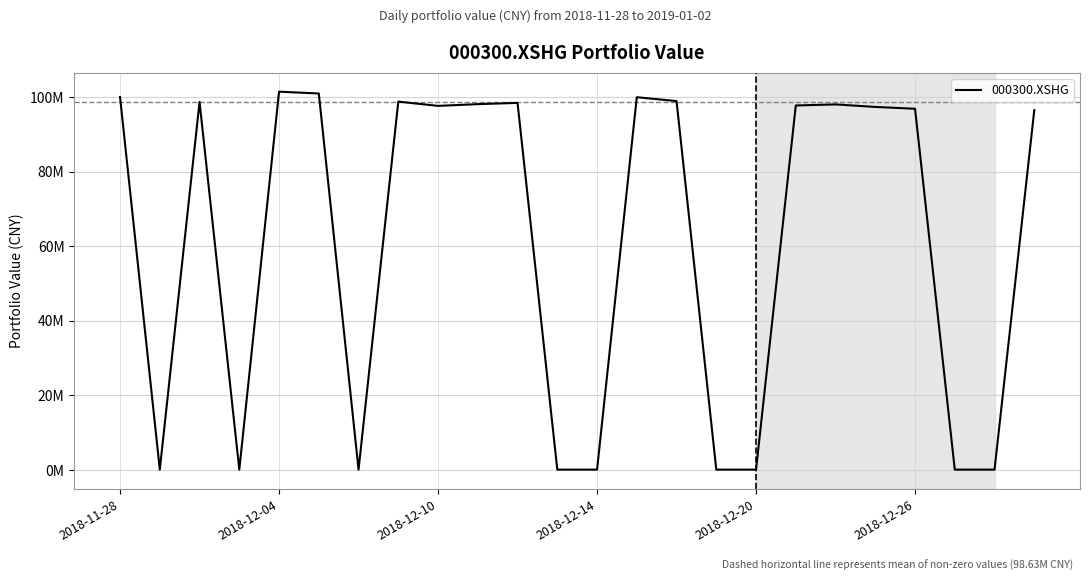

What is the sum of all values?

1479415791.9